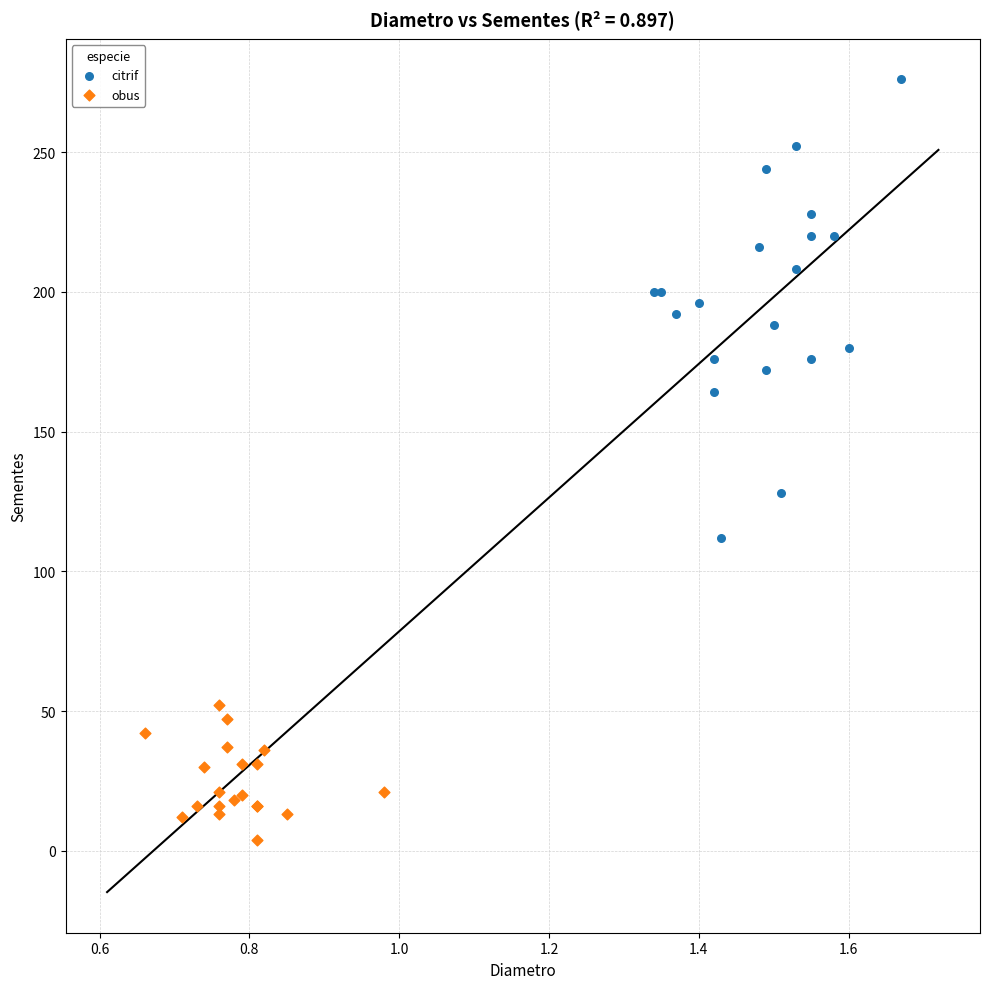

Which series contains the highest Y value?

citrif